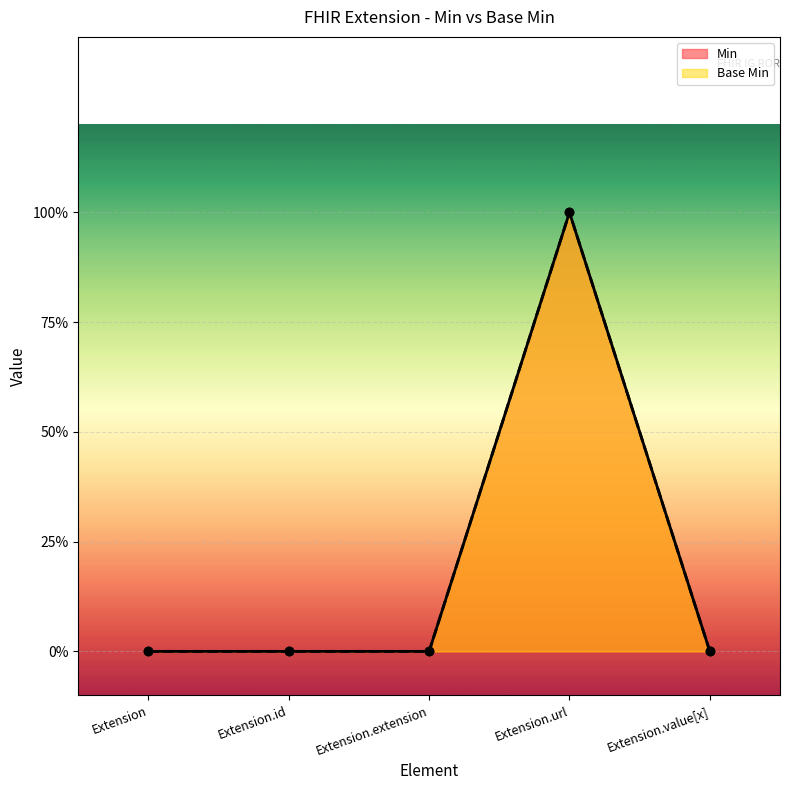

Count the Min values in the range 0 to 1.

5